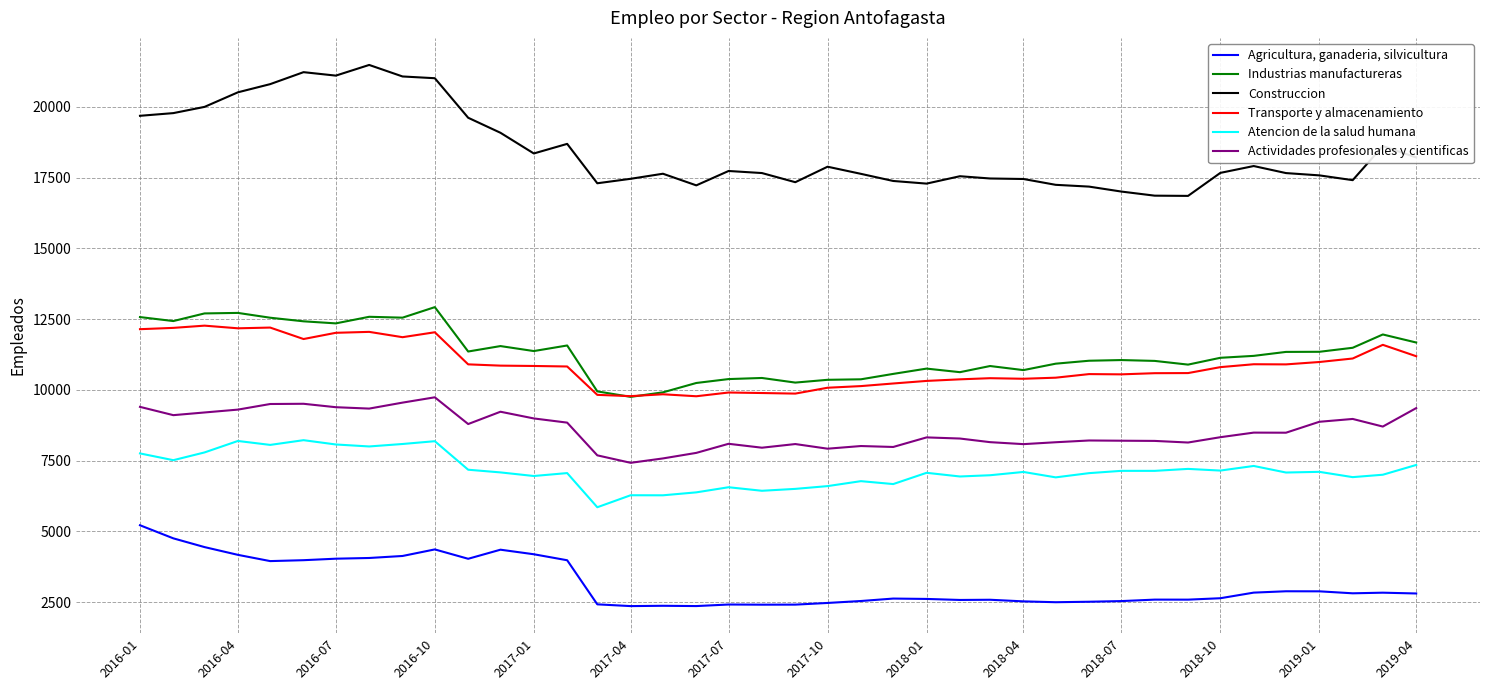

Which series has the largest total across all categories?

Construccion